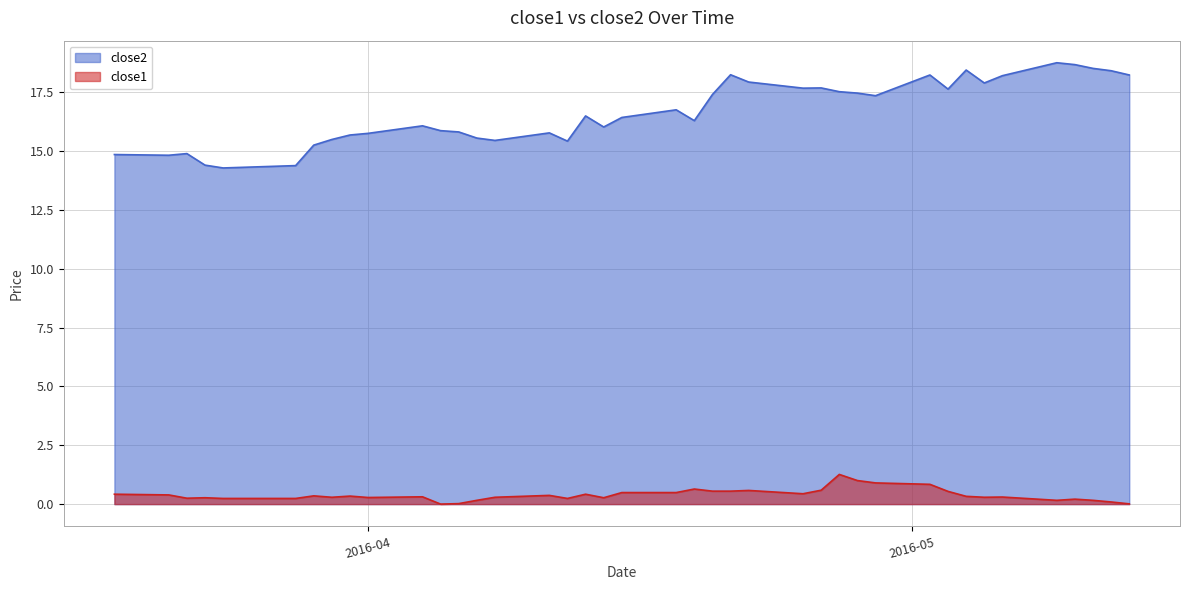

What is the label of the 27th point from the right?

2016-04-07